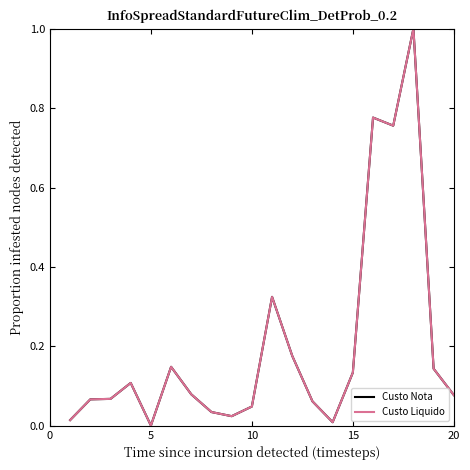

What is the difference between the maximum and second lowest values in the Custo Liquido series?

1.0